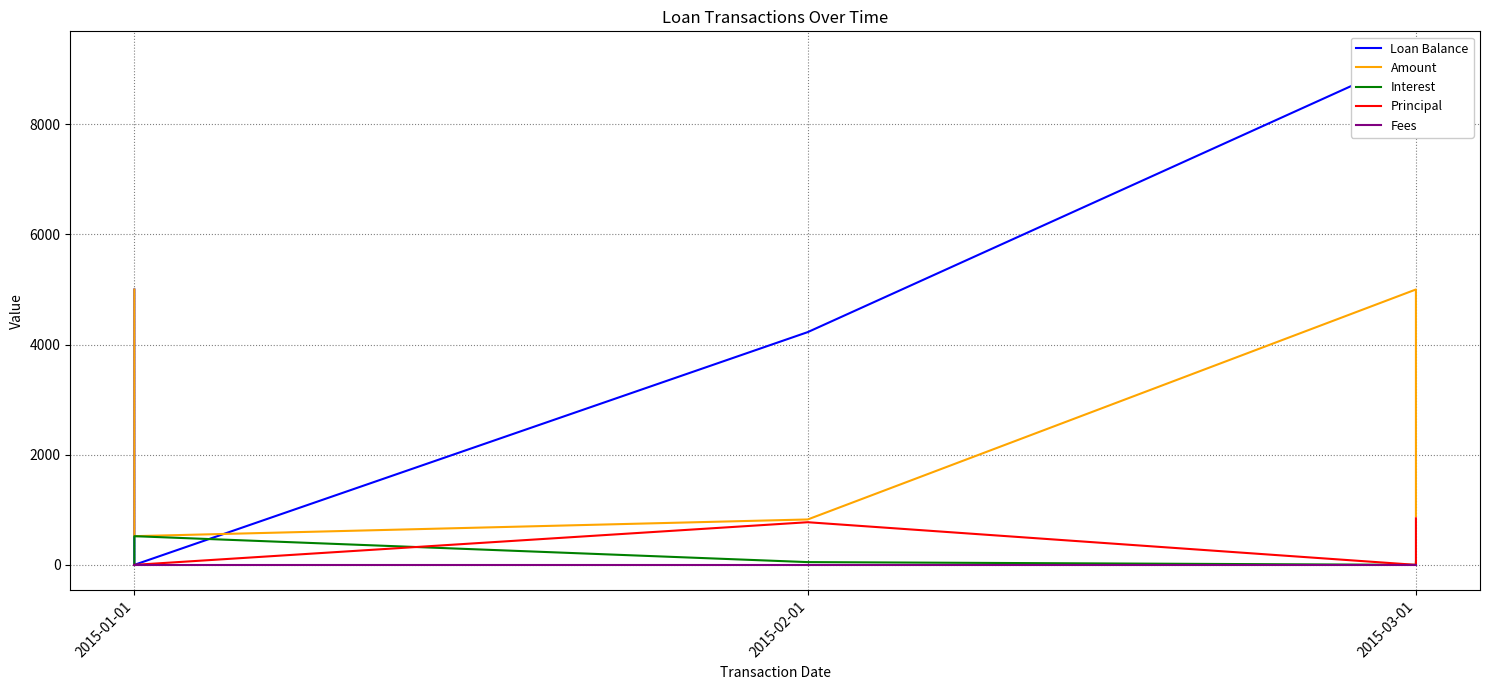

Which series has the widest spread of values?

Loan Balance